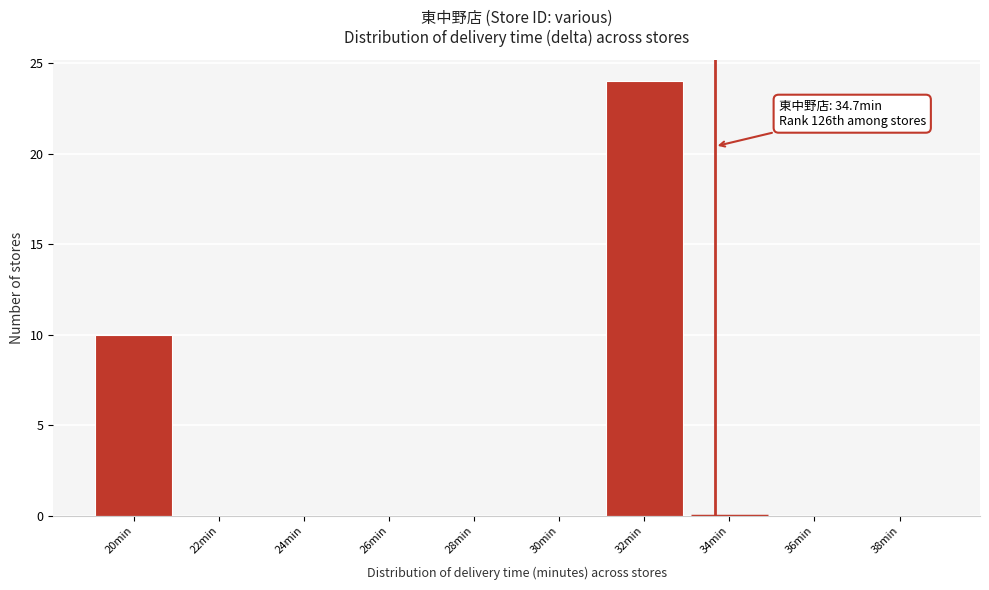

Reading left to right, extract all data points from this chart.

20min=10	22min=0	24min=0	26min=0	28min=0	30min=0	32min=24	34min=0	36min=0	38min=0